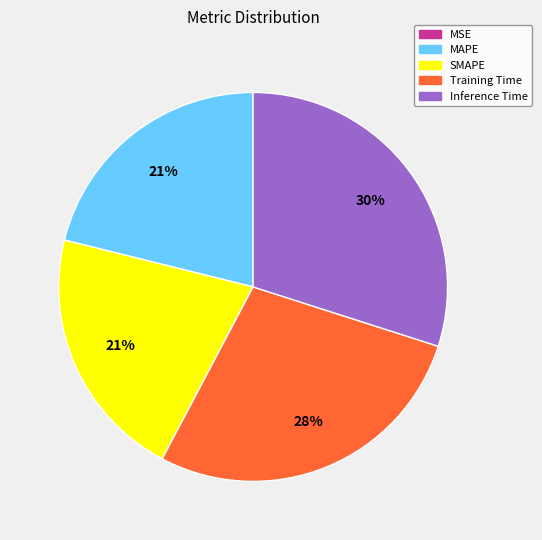

To the nearest percent, what is the combined percentage of Inference Time and MAPE?

51%